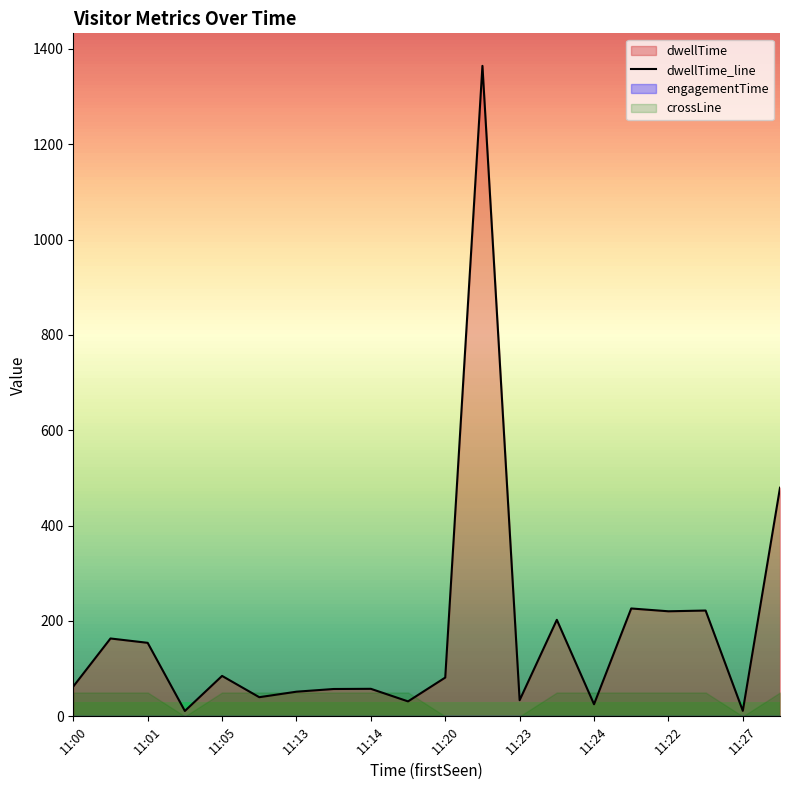

What is the label of the 9th point from the right?

11